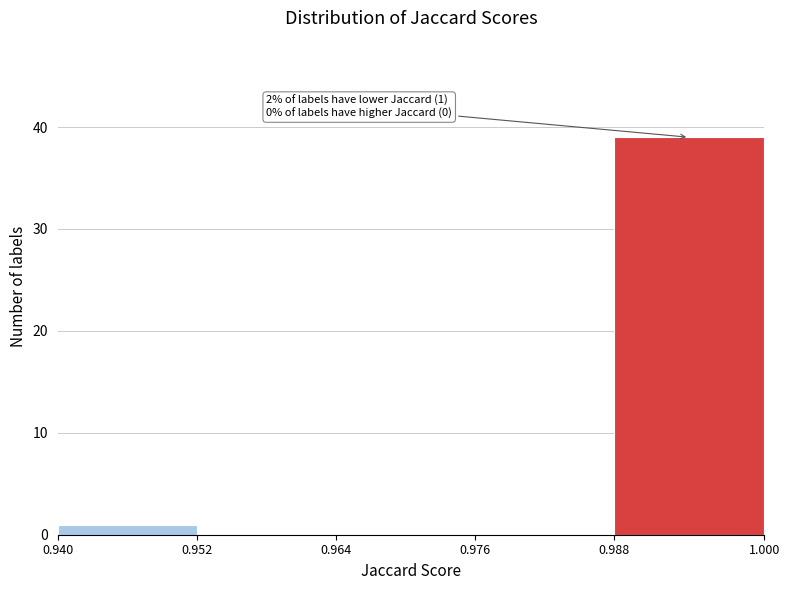

Reading right to left, list all the values displayed in this chart.

0.988=39	0.976=0	0.964=0	0.952=0	0.940=1